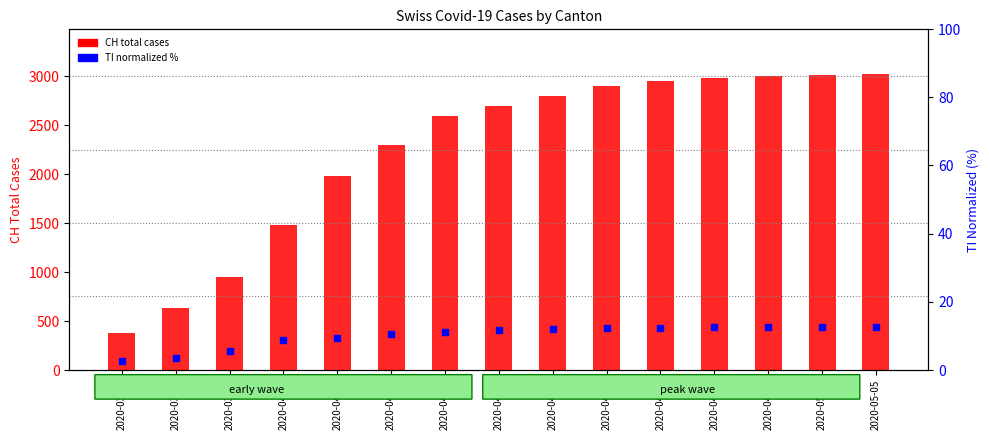

Is the value of TI (normalized %) at 2020-05-05 greater than the value of CH (total) at 2020-04-08?

No